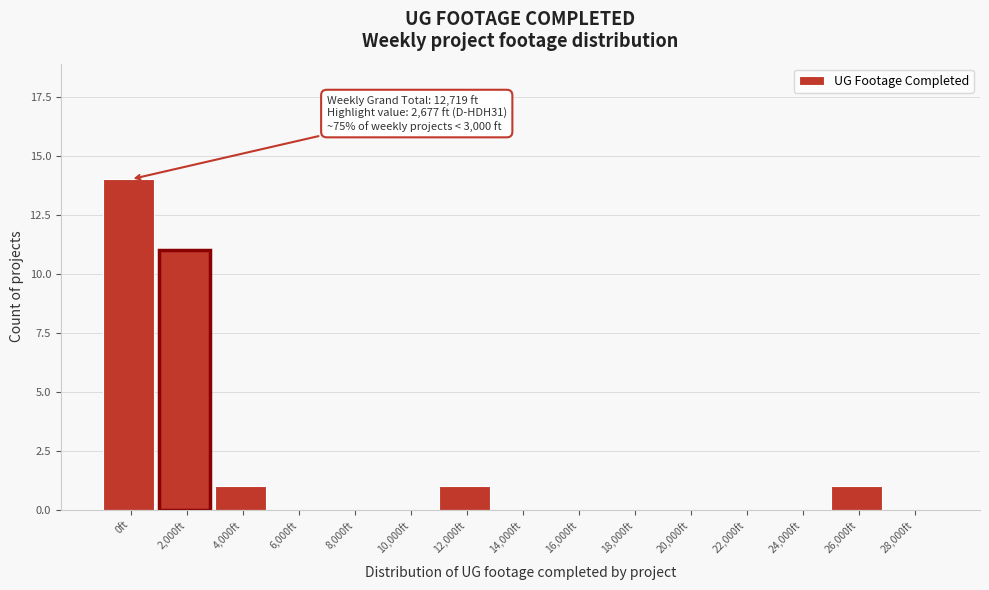

Between 0ft and 10,000ft, which is larger?

0ft